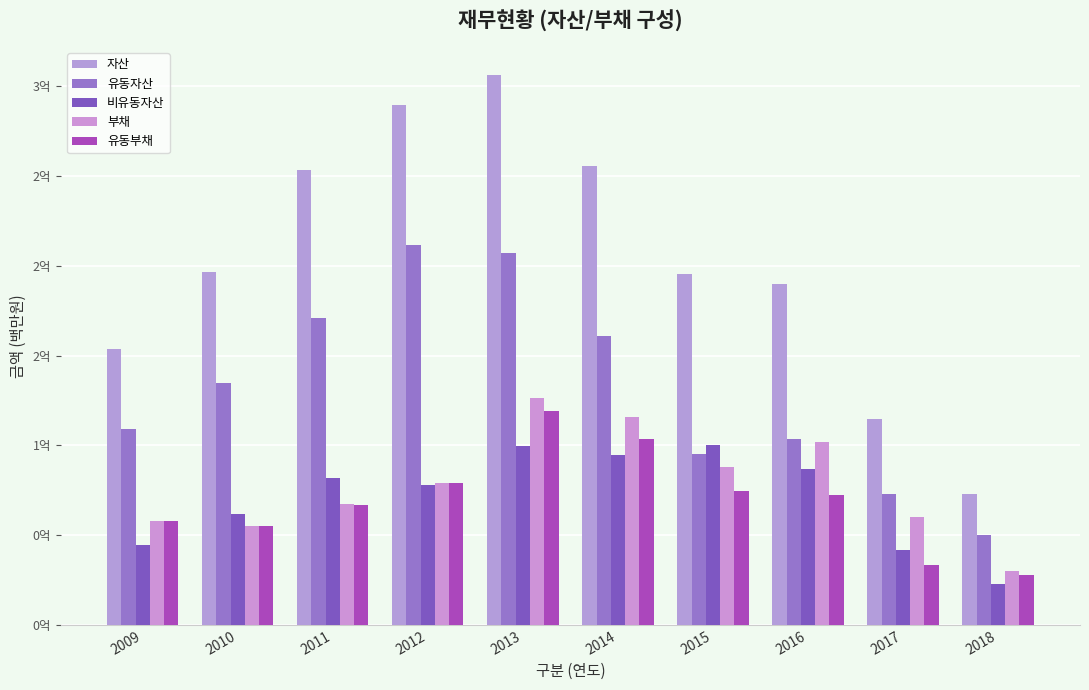

Are the bars horizontal?

No